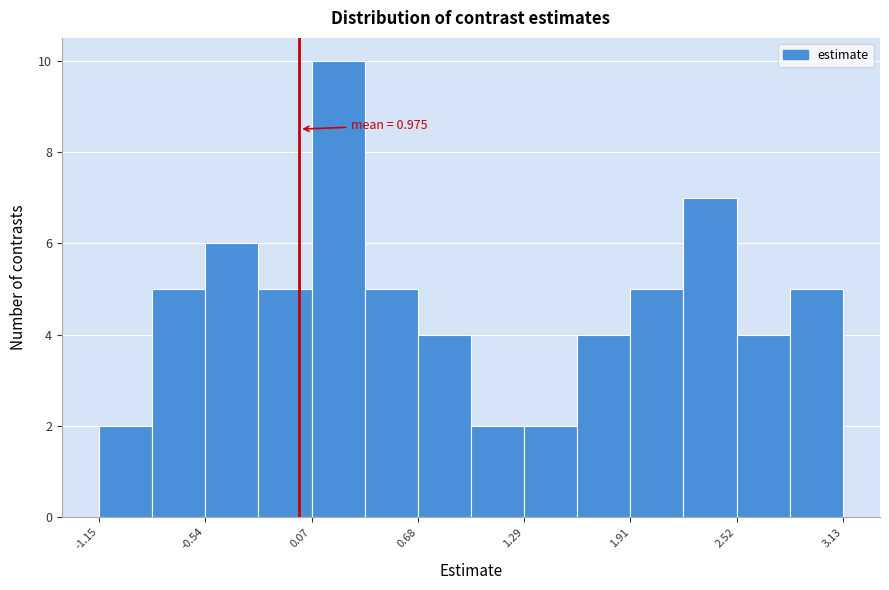

Around what value on the x-axis is the tallest bar? Give the approximate position of its centre, as read against the axis.

0.2